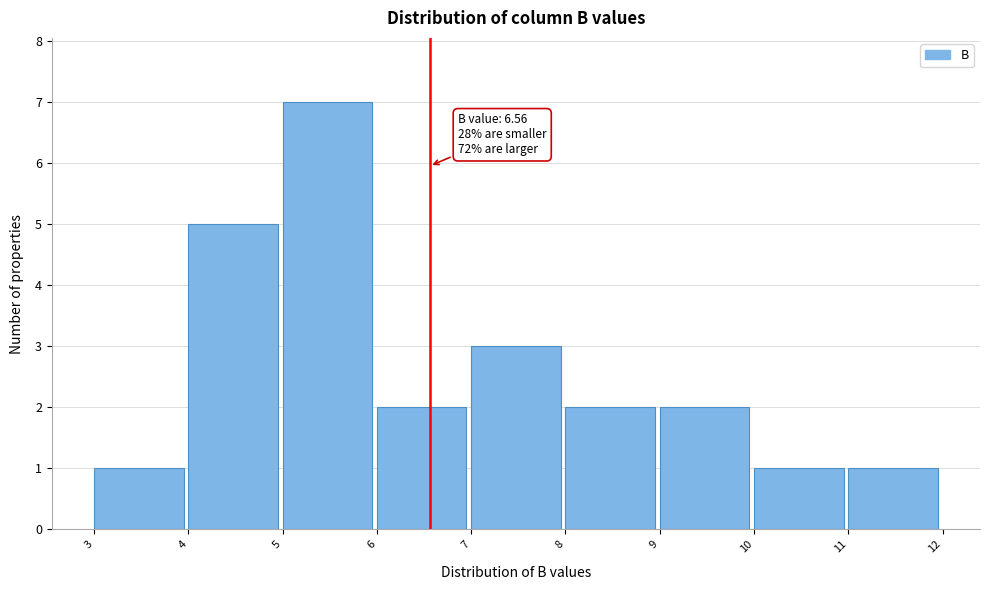

Which range on the x-axis has the tallest bar?

5 to 6